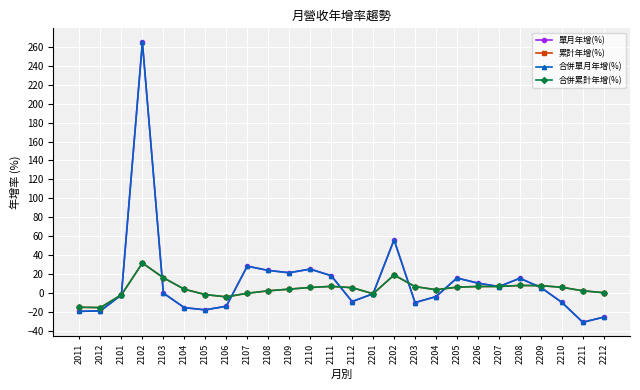

True or false: 單月年增(%) has a value of 42.9 at 2108.

False